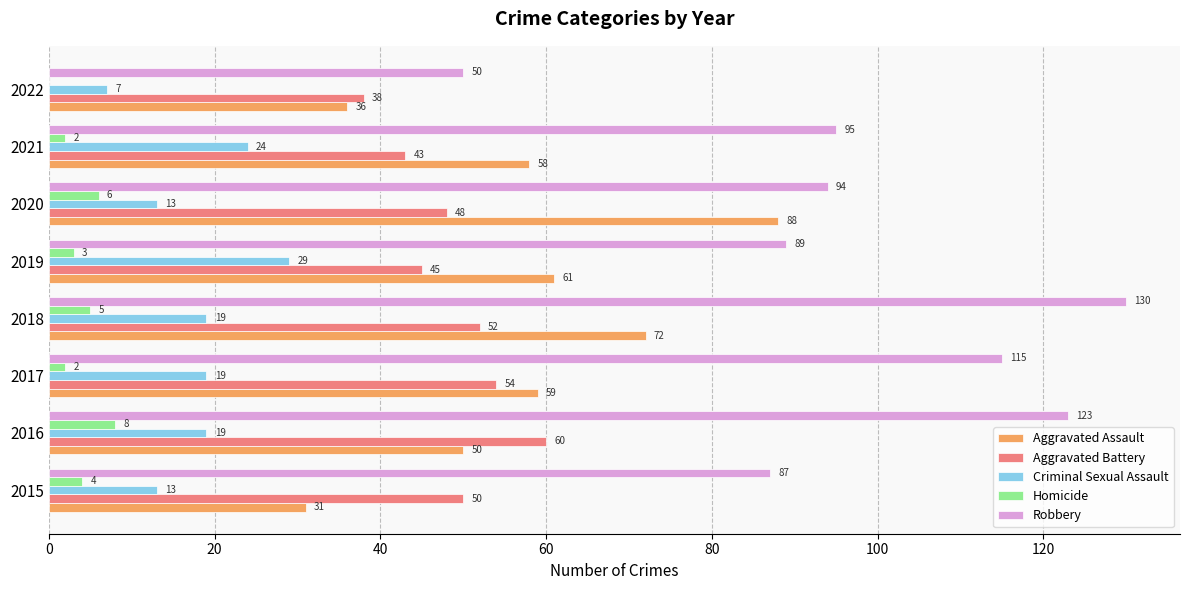

What value does the Criminal Sexual Assault series have at 2019?

29